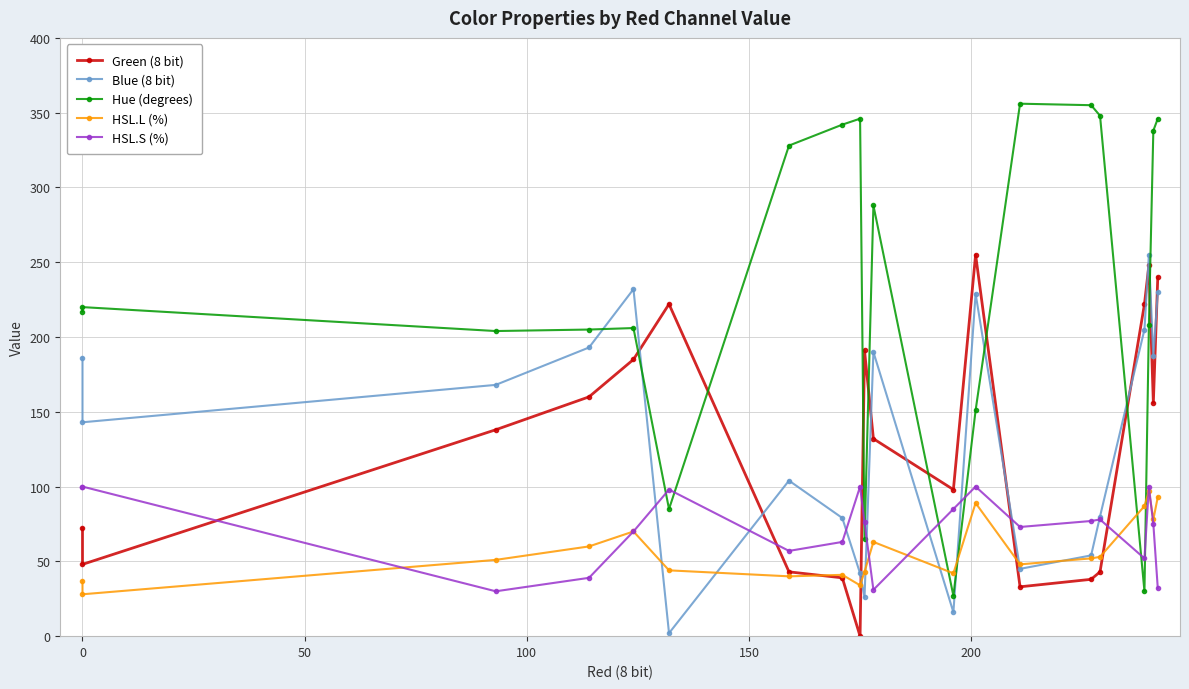

Is this an area chart (filled region under the line)?

No